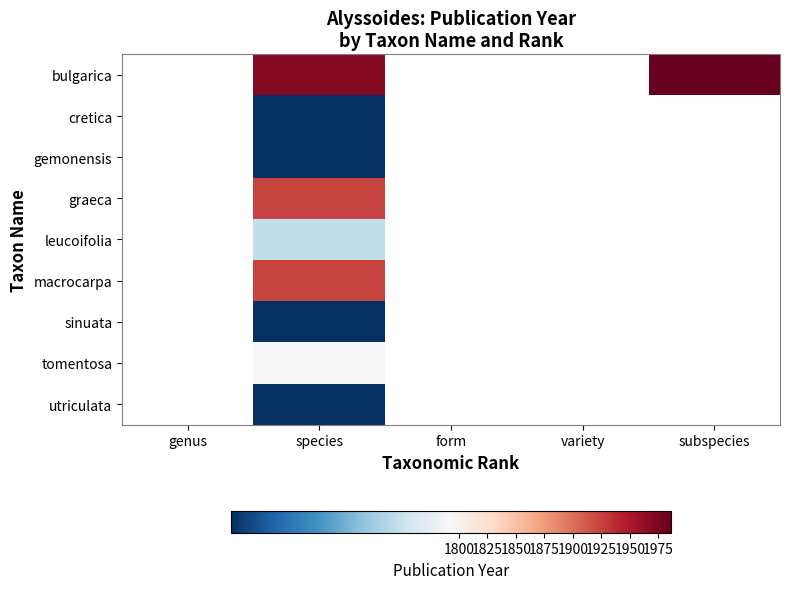

At species, list the series in order from largest to smallest.

bulgarica, graeca, macrocarpa, tomentosa, leucoifolia, cretica, gemonensis, sinuata, utriculata